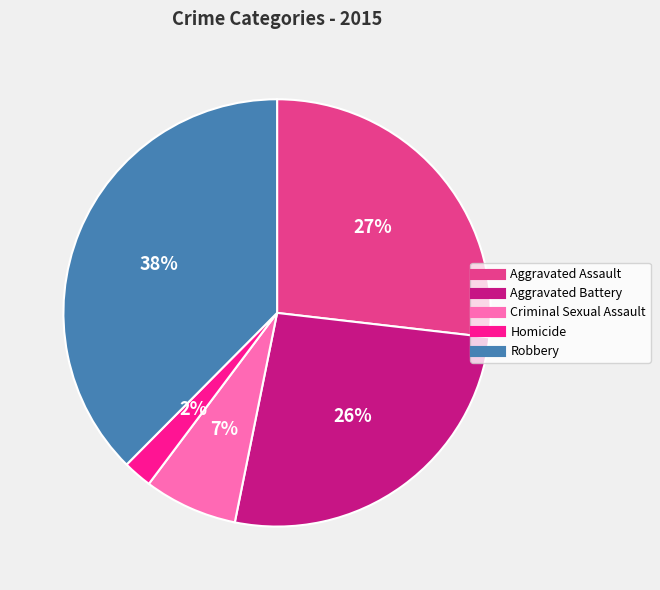

To the nearest percent, what is the average slice percentage?

20%